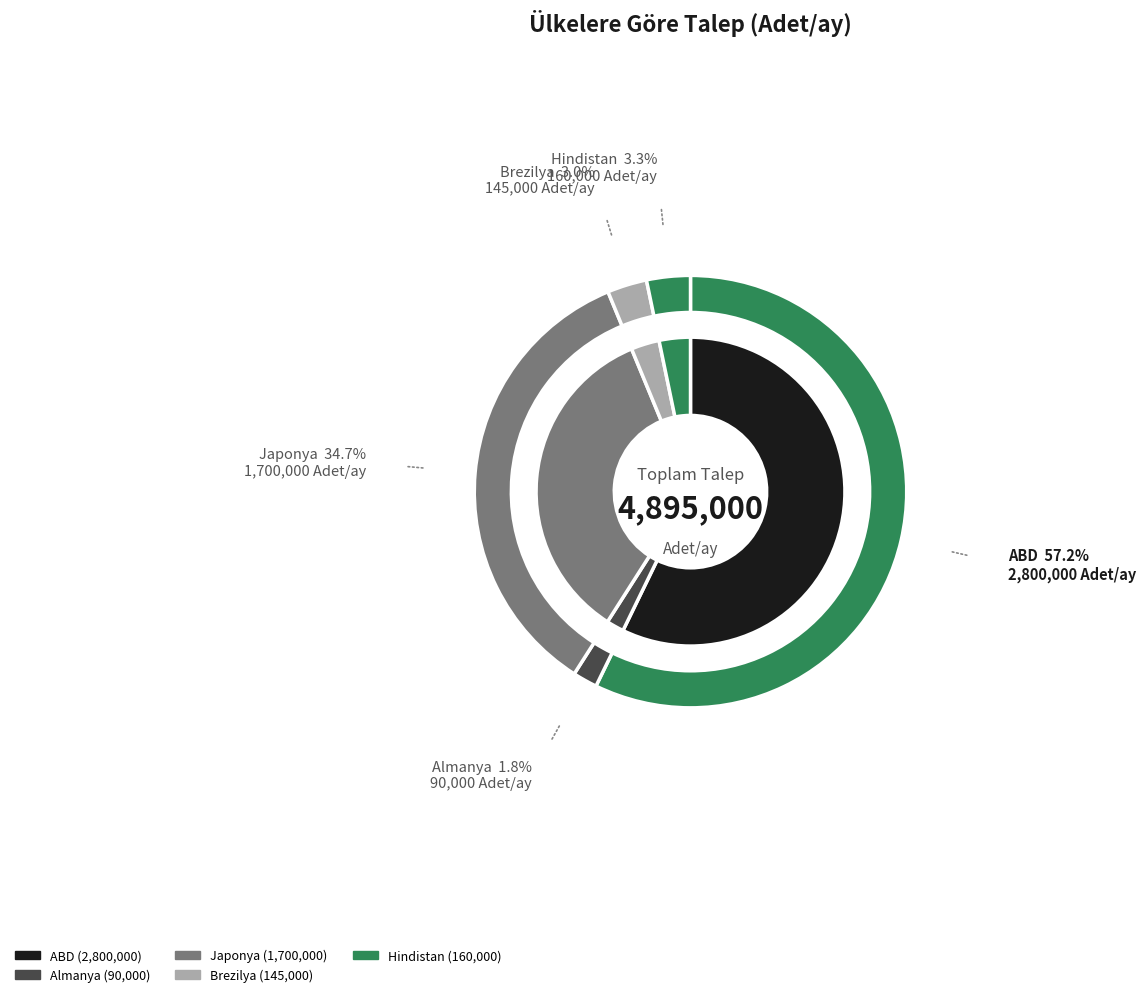

Which category has the biggest portion of the pie?

ABD